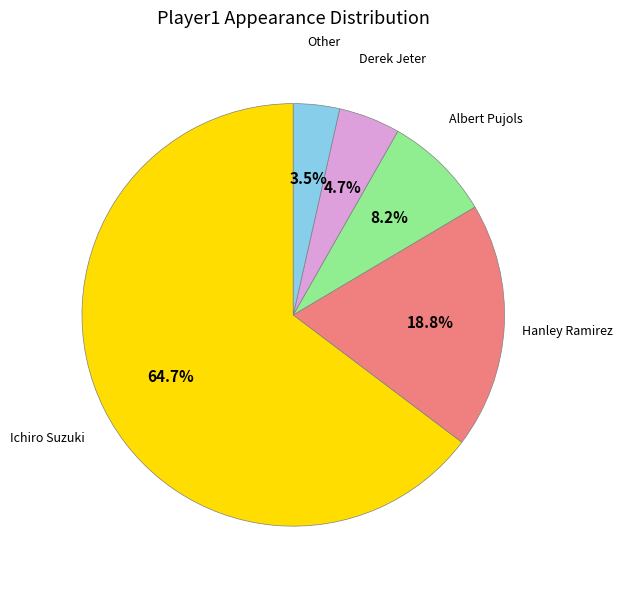

Combined, what portion of the pie is Hanley Ramirez and Derek Jeter?

23.5%